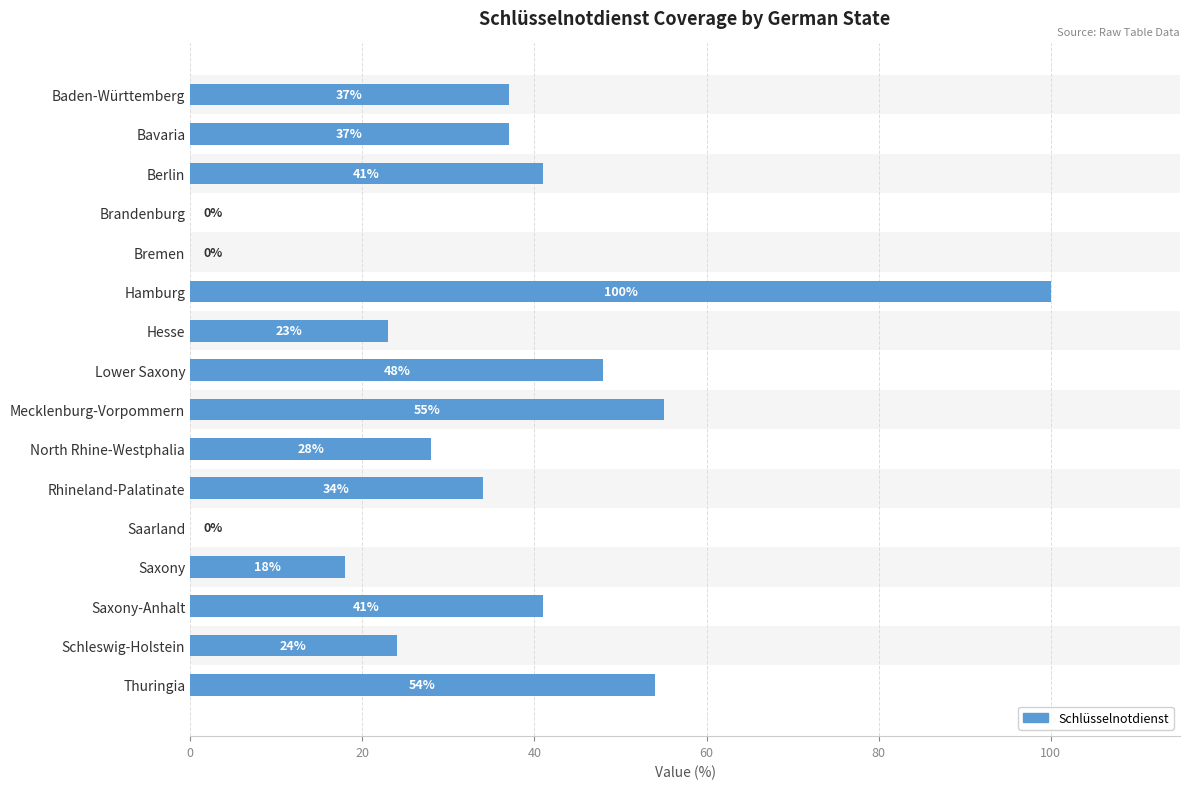

Is it true that the value at Brandenburg is 38?

False